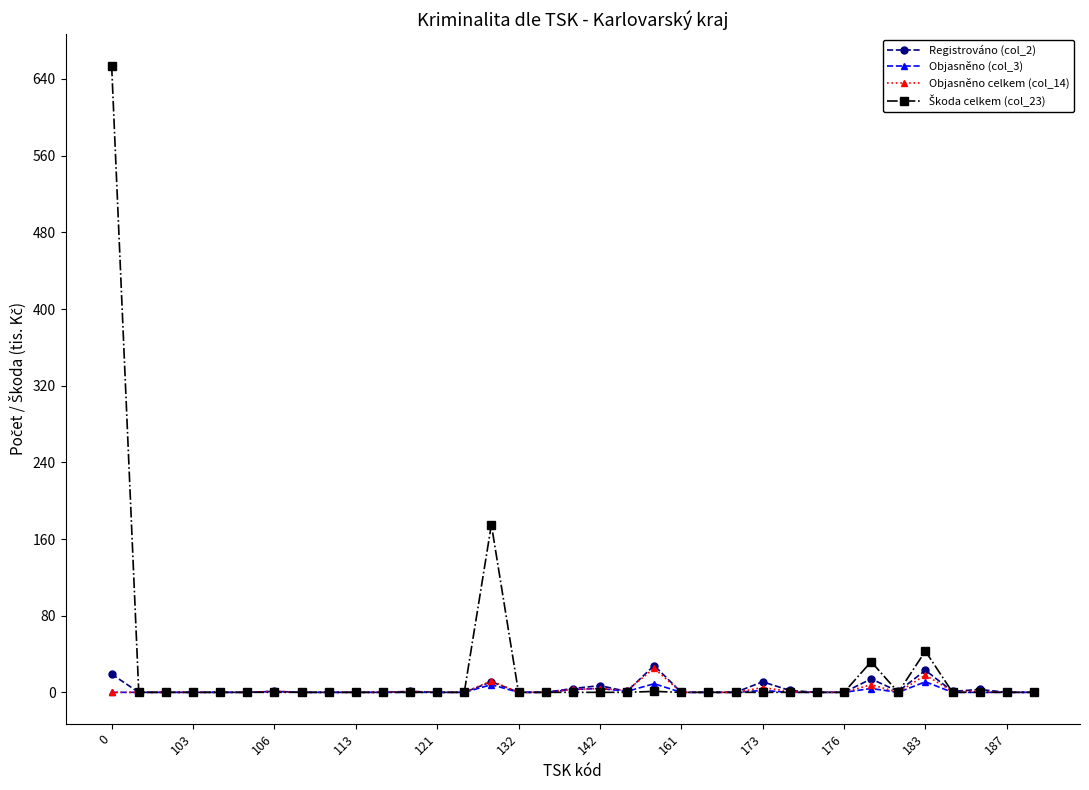

True or false: Registrováno (col_2) has more than 1 points higher than both neighbors.

True